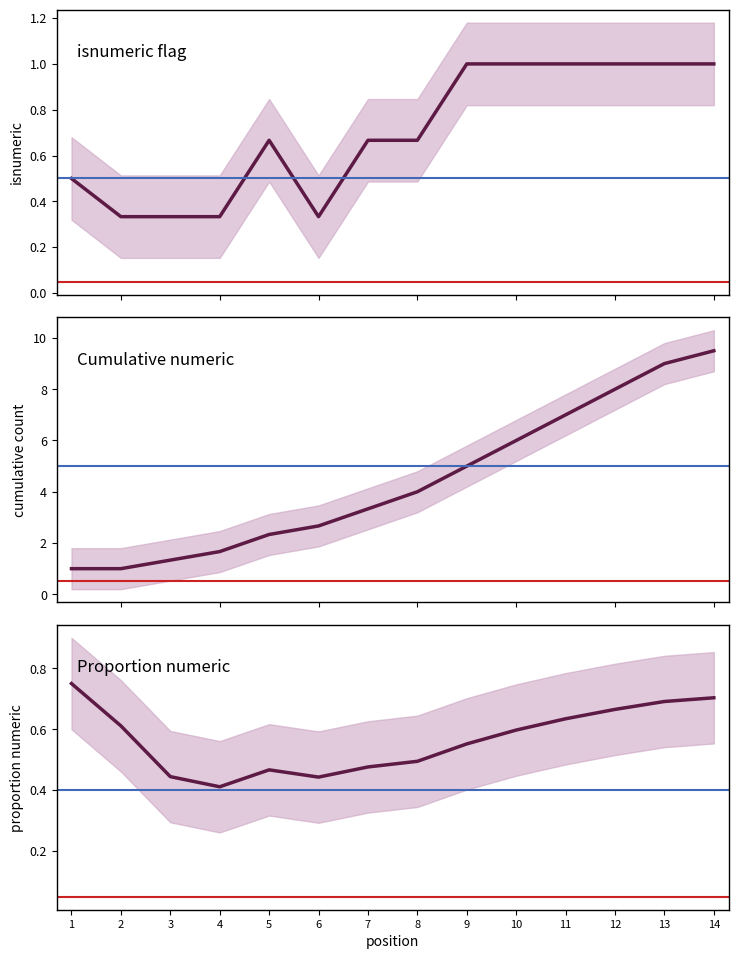

What are all the series names shown in the legend?

isnumeric flag, Cumulative numeric, Proportion numeric